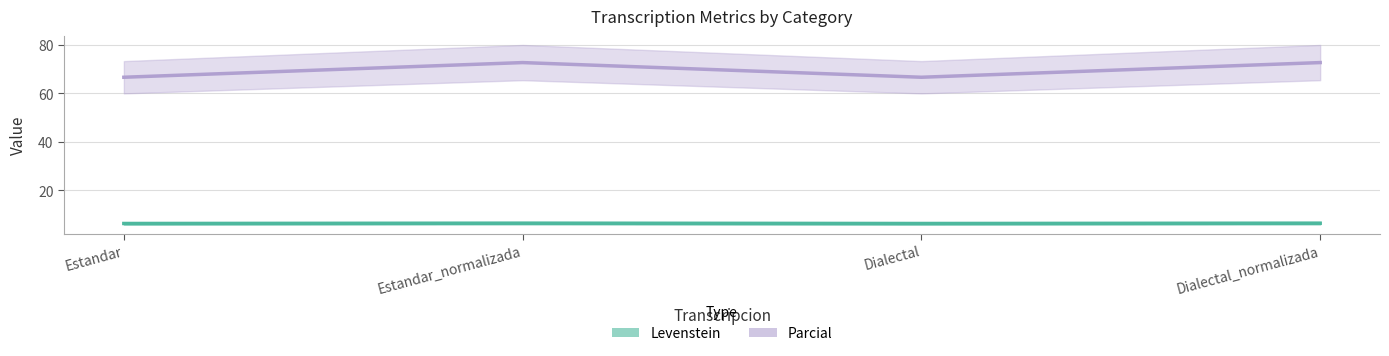

The value of Levenstein at Dialectal_normalizada is 6.4. True or false?

True